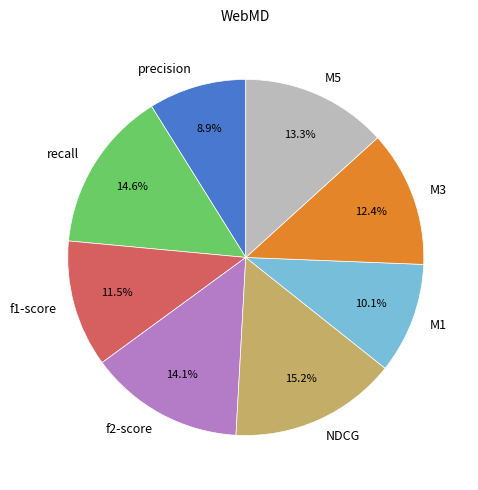

To the nearest percent, what is the difference between the largest and smallest slice percentages?

6%